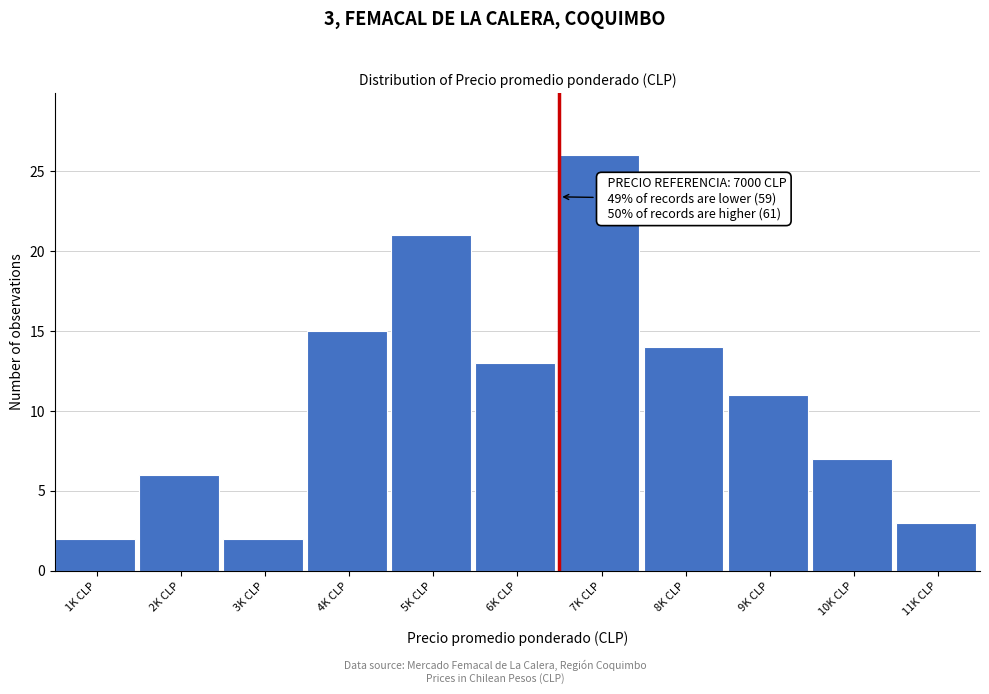

Reading left to right, what are all the values shown in this chart?

2	6	2	15	21	13	26	14	11	7	3